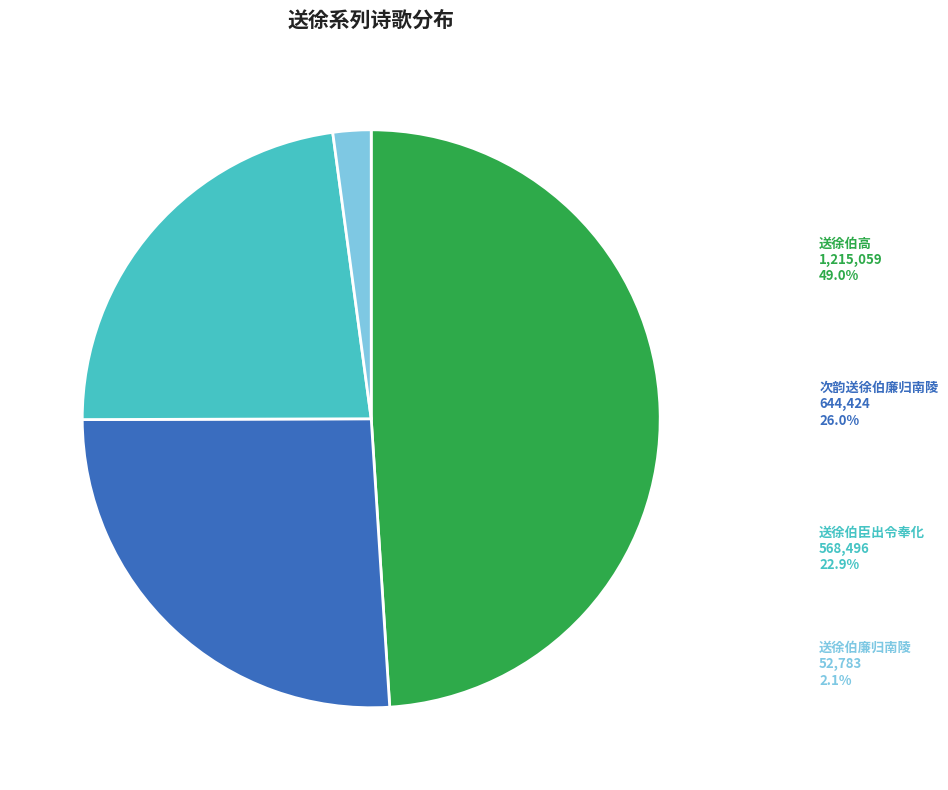

To the nearest percent, what percentage of the pie is 送徐伯廉归南陵?

2%